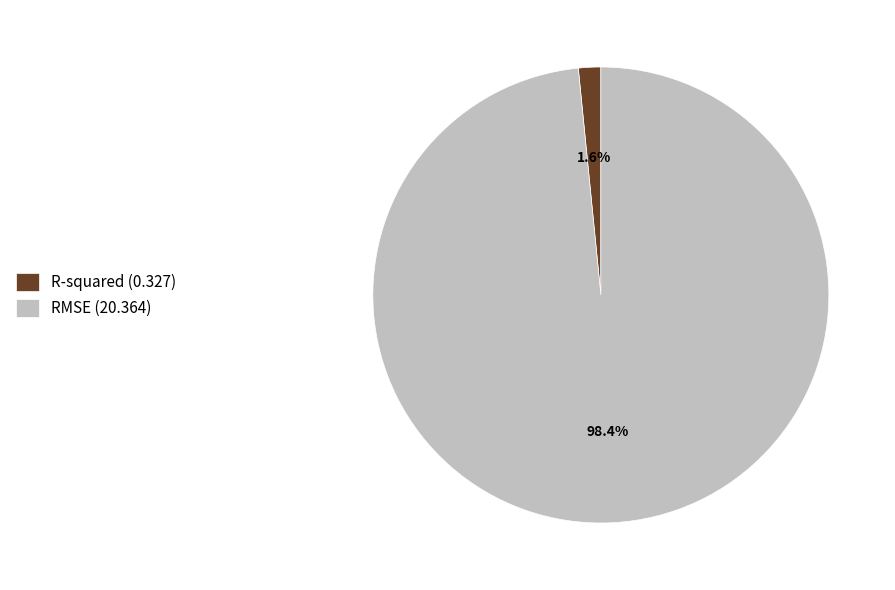

Rank the categories by value from highest to lowest.

RMSE, R-squared